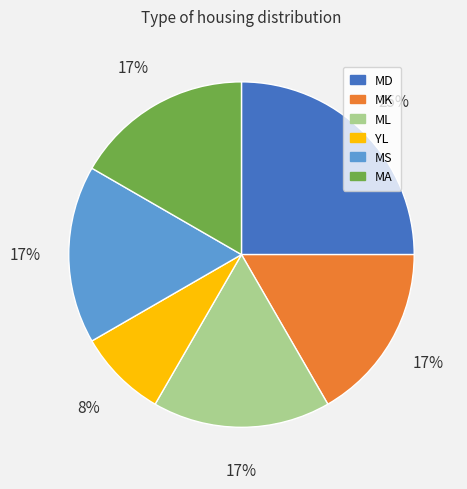

Combined, do MS and MA account for over 50%?

No